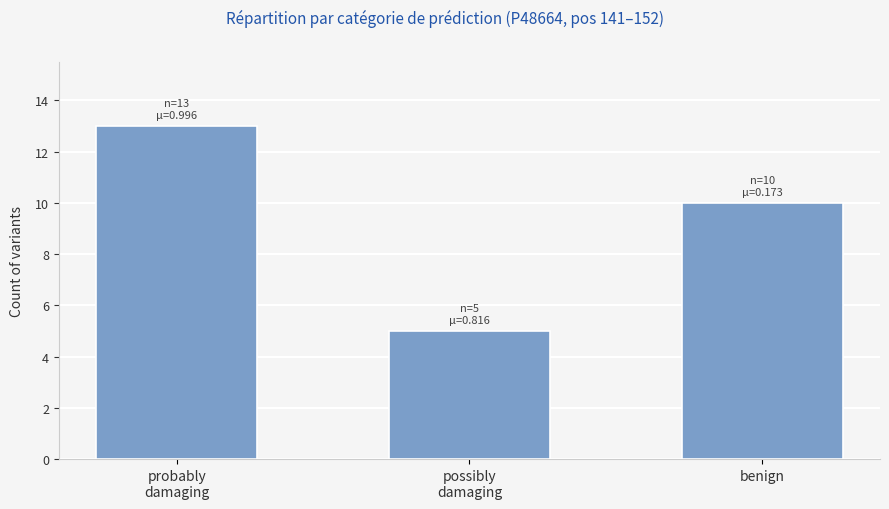

The chart shows a value of 7 at possibly
damaging. True or false?

False